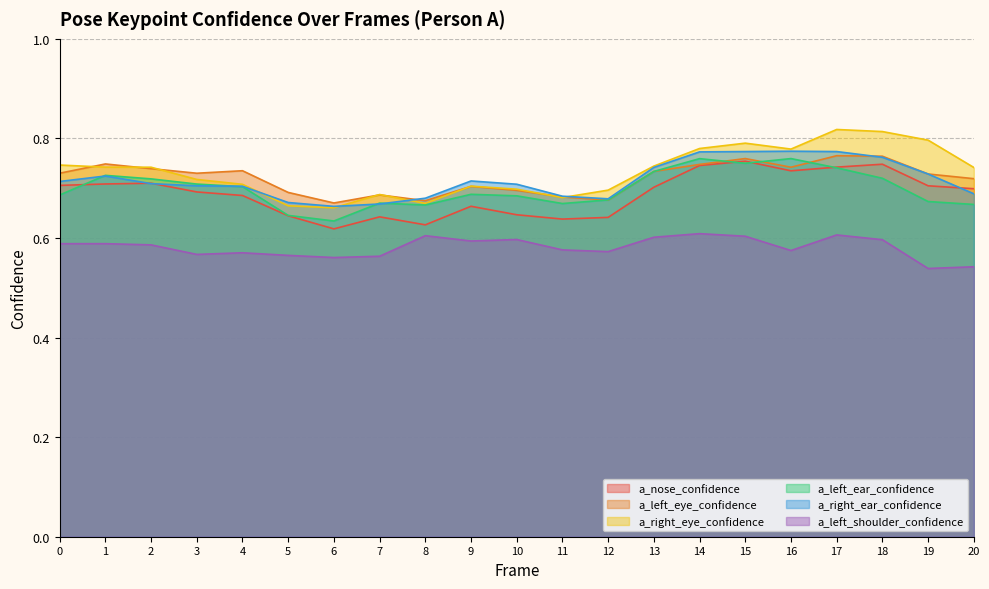

Between 15 and 16, which is larger?

15